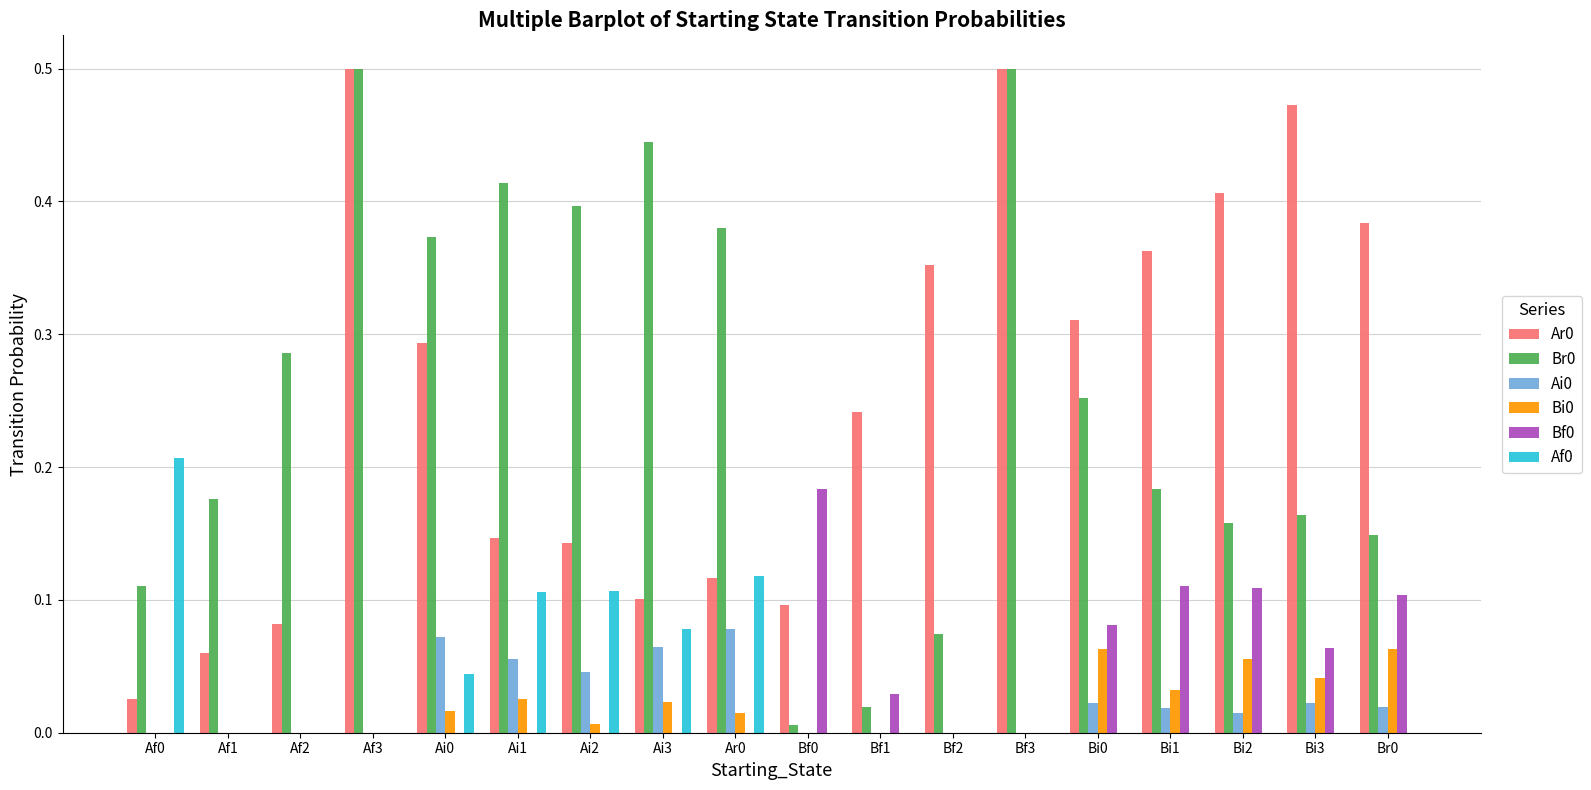

What is the sum of all Bf0 values?

0.7